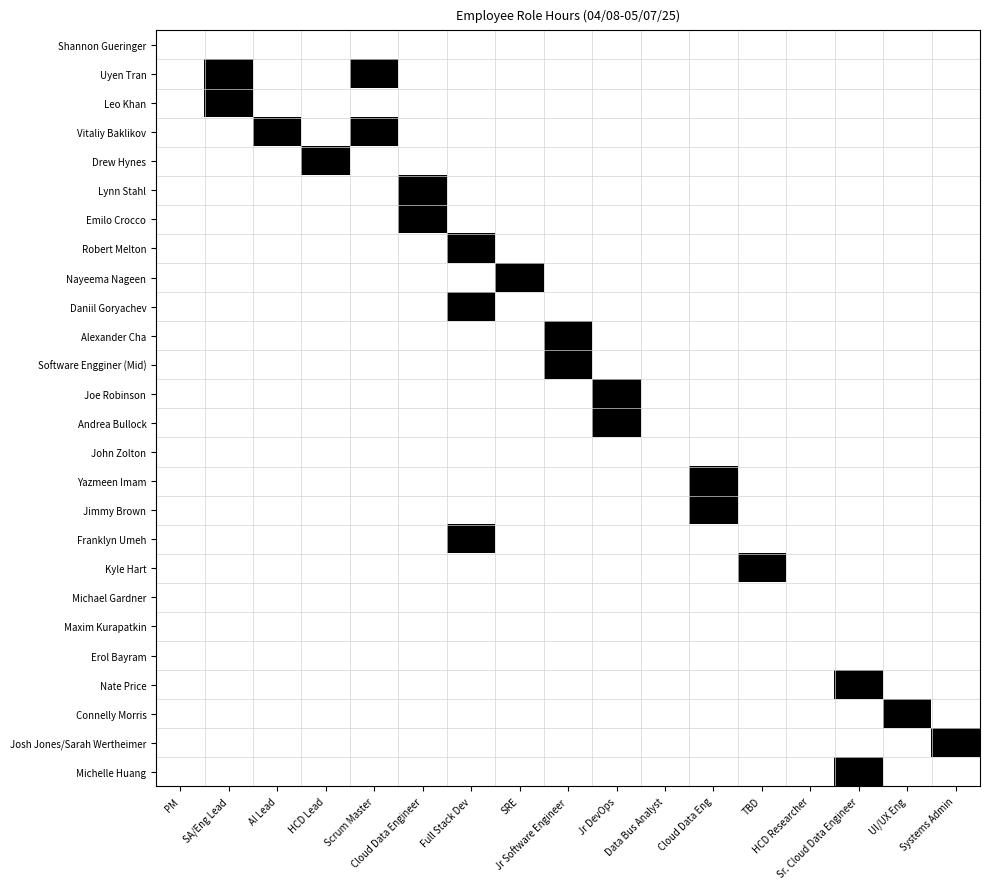

Reading right to left, list all the values displayed in this chart.

Shannon Gueringer: Systems Admin=0	UI/UX Eng=0	Sr. Cloud Data Engineer=0	HCD Researcher=0	TBD=0	Cloud Data Eng=0	Data Bus Analyst=0	Jr DevOps=0	Jr Software Engineer=0	SRE=0	Full Stack Dev=0	Cloud Data Engineer=0	Scrum Master=0	HCD Lead=0	AI Lead=0	SA/Eng Lead=0	PM=0
Uyen Tran: Systems Admin=0	UI/UX Eng=0	Sr. Cloud Data Engineer=0	HCD Researcher=0	TBD=0	Cloud Data Eng=0	Data Bus Analyst=0	Jr DevOps=0	Jr Software Engineer=0	SRE=0	Full Stack Dev=0	Cloud Data Engineer=0	Scrum Master=1	HCD Lead=0	AI Lead=0	SA/Eng Lead=1	PM=0
Leo Khan: Systems Admin=0	UI/UX Eng=0	Sr. Cloud Data Engineer=0	HCD Researcher=0	TBD=0	Cloud Data Eng=0	Data Bus Analyst=0	Jr DevOps=0	Jr Software Engineer=0	SRE=0	Full Stack Dev=0	Cloud Data Engineer=0	Scrum Master=0	HCD Lead=0	AI Lead=0	SA/Eng Lead=1	PM=0
Vitaliy Baklikov: Systems Admin=0	UI/UX Eng=0	Sr. Cloud Data Engineer=0	HCD Researcher=0	TBD=0	Cloud Data Eng=0	Data Bus Analyst=0	Jr DevOps=0	Jr Software Engineer=0	SRE=0	Full Stack Dev=0	Cloud Data Engineer=0	Scrum Master=1	HCD Lead=0	AI Lead=1	SA/Eng Lead=0	PM=0
Drew Hynes: Systems Admin=0	UI/UX Eng=0	Sr. Cloud Data Engineer=0	HCD Researcher=0	TBD=0	Cloud Data Eng=0	Data Bus Analyst=0	Jr DevOps=0	Jr Software Engineer=0	SRE=0	Full Stack Dev=0	Cloud Data Engineer=0	Scrum Master=0	HCD Lead=1	AI Lead=0	SA/Eng Lead=0	PM=0
Lynn Stahl: Systems Admin=0	UI/UX Eng=0	Sr. Cloud Data Engineer=0	HCD Researcher=0	TBD=0	Cloud Data Eng=0	Data Bus Analyst=0	Jr DevOps=0	Jr Software Engineer=0	SRE=0	Full Stack Dev=0	Cloud Data Engineer=1	Scrum Master=0	HCD Lead=0	AI Lead=0	SA/Eng Lead=0	PM=0
Emilo Crocco: Systems Admin=0	UI/UX Eng=0	Sr. Cloud Data Engineer=0	HCD Researcher=0	TBD=0	Cloud Data Eng=0	Data Bus Analyst=0	Jr DevOps=0	Jr Software Engineer=0	SRE=0	Full Stack Dev=0	Cloud Data Engineer=1	Scrum Master=0	HCD Lead=0	AI Lead=0	SA/Eng Lead=0	PM=0
Robert Melton: Systems Admin=0	UI/UX Eng=0	Sr. Cloud Data Engineer=0	HCD Researcher=0	TBD=0	Cloud Data Eng=0	Data Bus Analyst=0	Jr DevOps=0	Jr Software Engineer=0	SRE=0	Full Stack Dev=1	Cloud Data Engineer=0	Scrum Master=0	HCD Lead=0	AI Lead=0	SA/Eng Lead=0	PM=0
Nayeema Nageen: Systems Admin=0	UI/UX Eng=0	Sr. Cloud Data Engineer=0	HCD Researcher=0	TBD=0	Cloud Data Eng=0	Data Bus Analyst=0	Jr DevOps=0	Jr Software Engineer=0	SRE=1	Full Stack Dev=0	Cloud Data Engineer=0	Scrum Master=0	HCD Lead=0	AI Lead=0	SA/Eng Lead=0	PM=0
Daniil Goryachev: Systems Admin=0	UI/UX Eng=0	Sr. Cloud Data Engineer=0	HCD Researcher=0	TBD=0	Cloud Data Eng=0	Data Bus Analyst=0	Jr DevOps=0	Jr Software Engineer=0	SRE=0	Full Stack Dev=1	Cloud Data Engineer=0	Scrum Master=0	HCD Lead=0	AI Lead=0	SA/Eng Lead=0	PM=0
Alexander Cha: Systems Admin=0	UI/UX Eng=0	Sr. Cloud Data Engineer=0	HCD Researcher=0	TBD=0	Cloud Data Eng=0	Data Bus Analyst=0	Jr DevOps=0	Jr Software Engineer=1	SRE=0	Full Stack Dev=0	Cloud Data Engineer=0	Scrum Master=0	HCD Lead=0	AI Lead=0	SA/Eng Lead=0	PM=0
Software Engginer (Mid): Systems Admin=0	UI/UX Eng=0	Sr. Cloud Data Engineer=0	HCD Researcher=0	TBD=0	Cloud Data Eng=0	Data Bus Analyst=0	Jr DevOps=0	Jr Software Engineer=1	SRE=0	Full Stack Dev=0	Cloud Data Engineer=0	Scrum Master=0	HCD Lead=0	AI Lead=0	SA/Eng Lead=0	PM=0
Joe Robinson: Systems Admin=0	UI/UX Eng=0	Sr. Cloud Data Engineer=0	HCD Researcher=0	TBD=0	Cloud Data Eng=0	Data Bus Analyst=0	Jr DevOps=1	Jr Software Engineer=0	SRE=0	Full Stack Dev=0	Cloud Data Engineer=0	Scrum Master=0	HCD Lead=0	AI Lead=0	SA/Eng Lead=0	PM=0
Andrea Bullock: Systems Admin=0	UI/UX Eng=0	Sr. Cloud Data Engineer=0	HCD Researcher=0	TBD=0	Cloud Data Eng=0	Data Bus Analyst=0	Jr DevOps=1	Jr Software Engineer=0	SRE=0	Full Stack Dev=0	Cloud Data Engineer=0	Scrum Master=0	HCD Lead=0	AI Lead=0	SA/Eng Lead=0	PM=0
John Zolton: Systems Admin=0	UI/UX Eng=0	Sr. Cloud Data Engineer=0	HCD Researcher=0	TBD=0	Cloud Data Eng=0	Data Bus Analyst=0	Jr DevOps=0	Jr Software Engineer=0	SRE=0	Full Stack Dev=0	Cloud Data Engineer=0	Scrum Master=0	HCD Lead=0	AI Lead=0	SA/Eng Lead=0	PM=0
Yazmeen Imam: Systems Admin=0	UI/UX Eng=0	Sr. Cloud Data Engineer=0	HCD Researcher=0	TBD=0	Cloud Data Eng=1	Data Bus Analyst=0	Jr DevOps=0	Jr Software Engineer=0	SRE=0	Full Stack Dev=0	Cloud Data Engineer=0	Scrum Master=0	HCD Lead=0	AI Lead=0	SA/Eng Lead=0	PM=0
Jimmy Brown: Systems Admin=0	UI/UX Eng=0	Sr. Cloud Data Engineer=0	HCD Researcher=0	TBD=0	Cloud Data Eng=1	Data Bus Analyst=0	Jr DevOps=0	Jr Software Engineer=0	SRE=0	Full Stack Dev=0	Cloud Data Engineer=0	Scrum Master=0	HCD Lead=0	AI Lead=0	SA/Eng Lead=0	PM=0
Franklyn Umeh: Systems Admin=0	UI/UX Eng=0	Sr. Cloud Data Engineer=0	HCD Researcher=0	TBD=0	Cloud Data Eng=0	Data Bus Analyst=0	Jr DevOps=0	Jr Software Engineer=0	SRE=0	Full Stack Dev=1	Cloud Data Engineer=0	Scrum Master=0	HCD Lead=0	AI Lead=0	SA/Eng Lead=0	PM=0
Kyle Hart: Systems Admin=0	UI/UX Eng=0	Sr. Cloud Data Engineer=0	HCD Researcher=0	TBD=1	Cloud Data Eng=0	Data Bus Analyst=0	Jr DevOps=0	Jr Software Engineer=0	SRE=0	Full Stack Dev=0	Cloud Data Engineer=0	Scrum Master=0	HCD Lead=0	AI Lead=0	SA/Eng Lead=0	PM=0
Michael Gardner: Systems Admin=0	UI/UX Eng=0	Sr. Cloud Data Engineer=0	HCD Researcher=0	TBD=0	Cloud Data Eng=0	Data Bus Analyst=0	Jr DevOps=0	Jr Software Engineer=0	SRE=0	Full Stack Dev=0	Cloud Data Engineer=0	Scrum Master=0	HCD Lead=0	AI Lead=0	SA/Eng Lead=0	PM=0
Maxim Kurapatkin: Systems Admin=0	UI/UX Eng=0	Sr. Cloud Data Engineer=0	HCD Researcher=0	TBD=0	Cloud Data Eng=0	Data Bus Analyst=0	Jr DevOps=0	Jr Software Engineer=0	SRE=0	Full Stack Dev=0	Cloud Data Engineer=0	Scrum Master=0	HCD Lead=0	AI Lead=0	SA/Eng Lead=0	PM=0
Erol Bayram: Systems Admin=0	UI/UX Eng=0	Sr. Cloud Data Engineer=0	HCD Researcher=0	TBD=0	Cloud Data Eng=0	Data Bus Analyst=0	Jr DevOps=0	Jr Software Engineer=0	SRE=0	Full Stack Dev=0	Cloud Data Engineer=0	Scrum Master=0	HCD Lead=0	AI Lead=0	SA/Eng Lead=0	PM=0
Nate Price: Systems Admin=0	UI/UX Eng=0	Sr. Cloud Data Engineer=1	HCD Researcher=0	TBD=0	Cloud Data Eng=0	Data Bus Analyst=0	Jr DevOps=0	Jr Software Engineer=0	SRE=0	Full Stack Dev=0	Cloud Data Engineer=0	Scrum Master=0	HCD Lead=0	AI Lead=0	SA/Eng Lead=0	PM=0
Connelly Morris: Systems Admin=0	UI/UX Eng=1	Sr. Cloud Data Engineer=0	HCD Researcher=0	TBD=0	Cloud Data Eng=0	Data Bus Analyst=0	Jr DevOps=0	Jr Software Engineer=0	SRE=0	Full Stack Dev=0	Cloud Data Engineer=0	Scrum Master=0	HCD Lead=0	AI Lead=0	SA/Eng Lead=0	PM=0
Josh Jones/Sarah Wertheimer: Systems Admin=1	UI/UX Eng=0	Sr. Cloud Data Engineer=0	HCD Researcher=0	TBD=0	Cloud Data Eng=0	Data Bus Analyst=0	Jr DevOps=0	Jr Software Engineer=0	SRE=0	Full Stack Dev=0	Cloud Data Engineer=0	Scrum Master=0	HCD Lead=0	AI Lead=0	SA/Eng Lead=0	PM=0
Michelle Huang: Systems Admin=0	UI/UX Eng=0	Sr. Cloud Data Engineer=1	HCD Researcher=0	TBD=0	Cloud Data Eng=0	Data Bus Analyst=0	Jr DevOps=0	Jr Software Engineer=0	SRE=0	Full Stack Dev=0	Cloud Data Engineer=0	Scrum Master=0	HCD Lead=0	AI Lead=0	SA/Eng Lead=0	PM=0